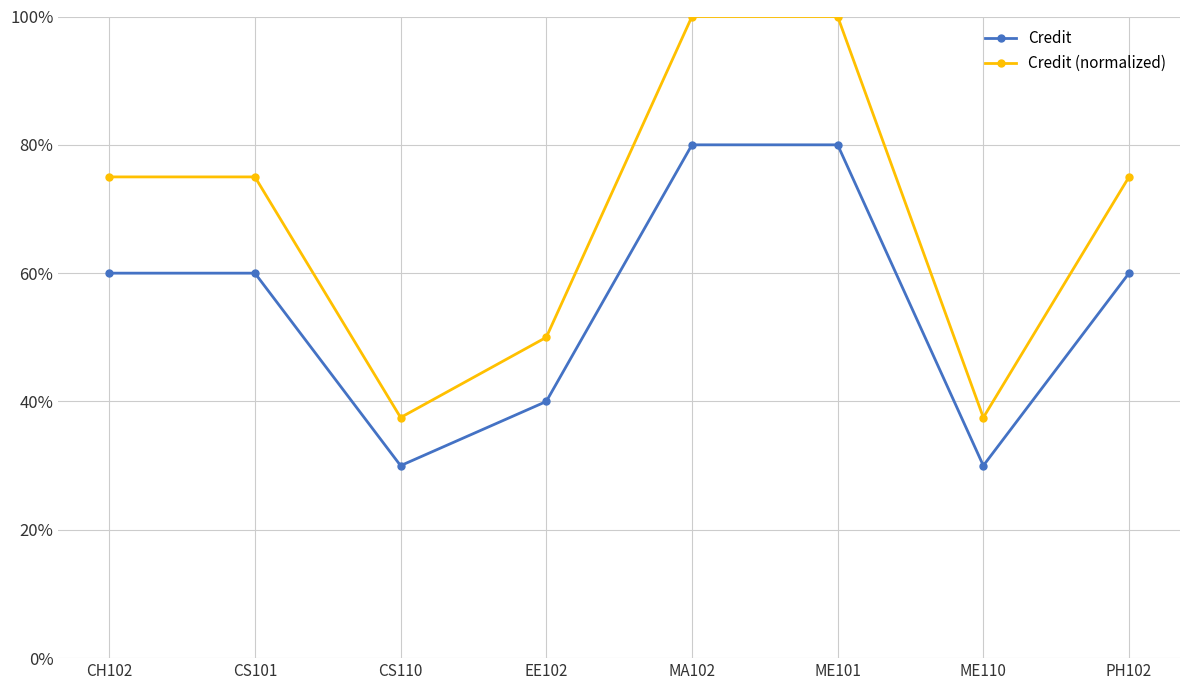

What is the lowest value of the Credit (normalized) series?

3.8